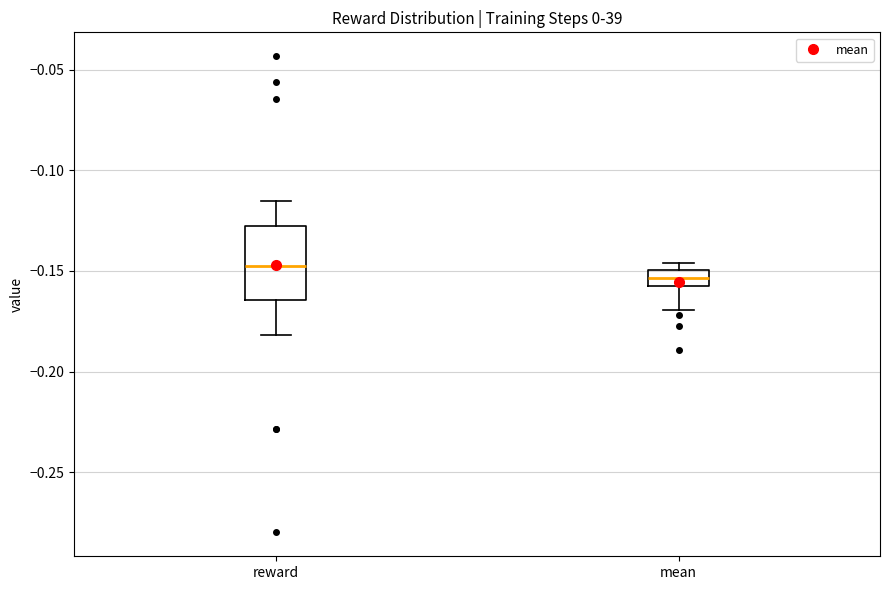

Comparing the boxes themselves (not the whiskers), which one is the tallest?

reward